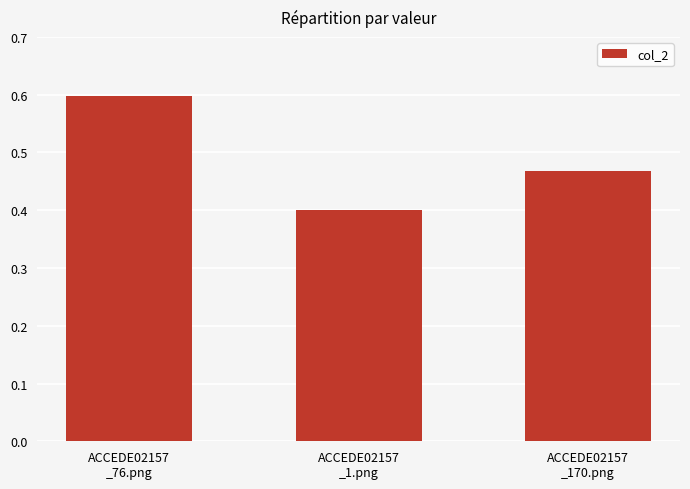

What is the sum of all values?

1.5